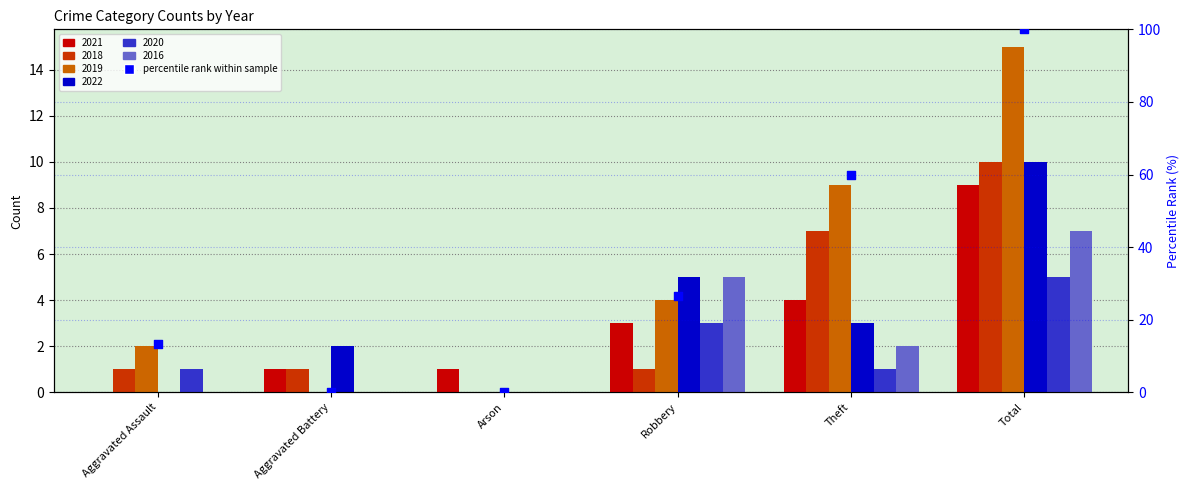

What is the change in value from Aggravated Assault to Robbery?

+13.3